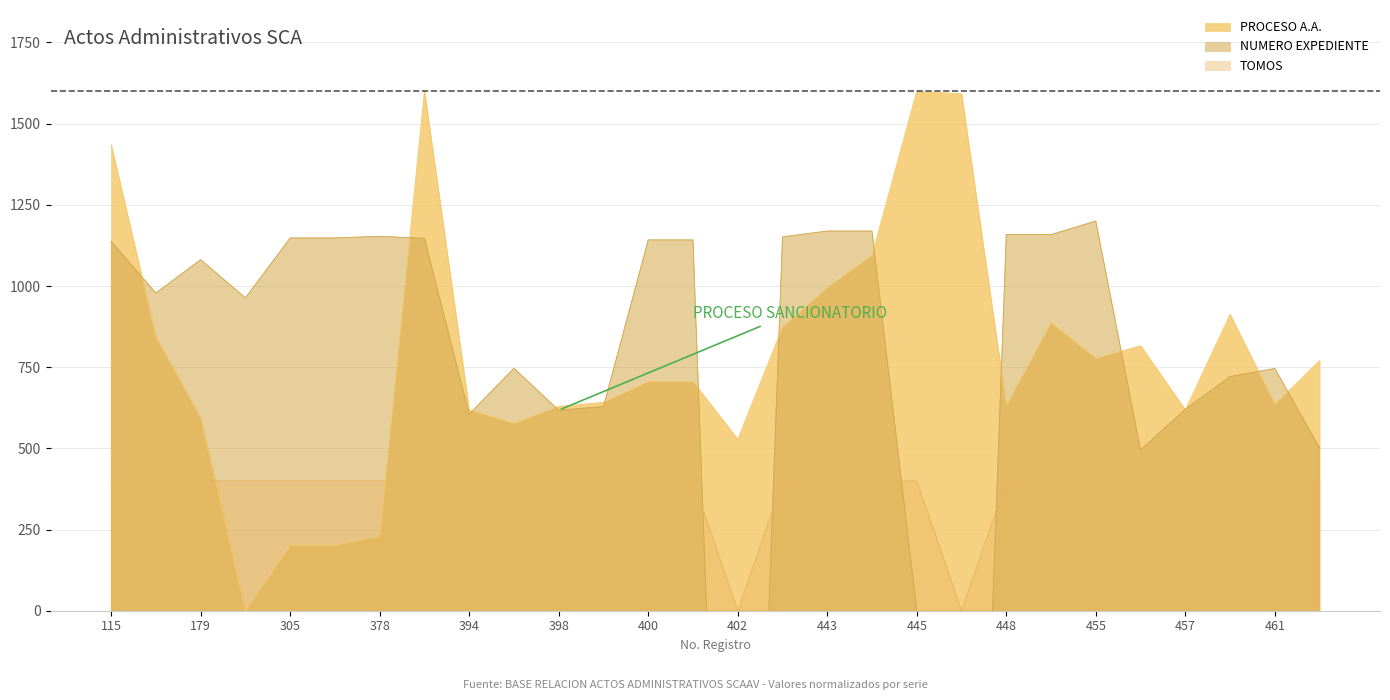

How many values in TOMOS are above zero?

26